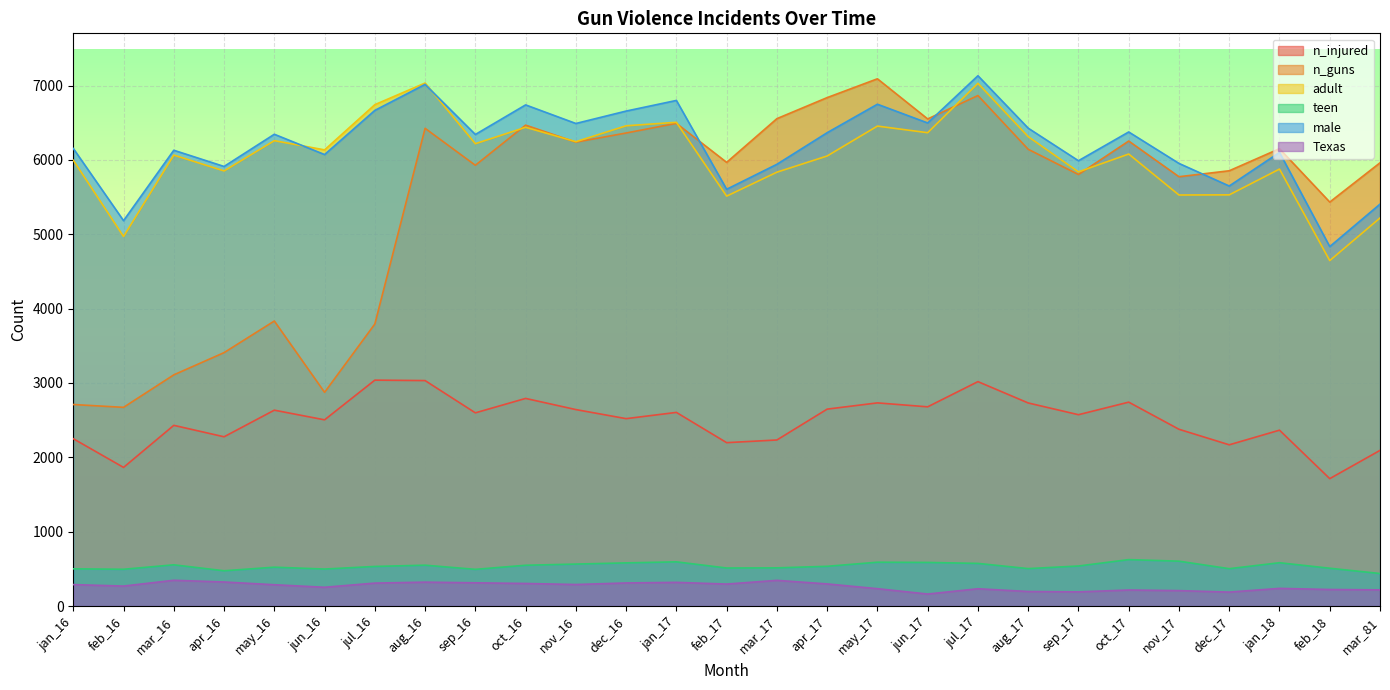

At dec_16, list the series in order from largest to smallest.

male, adult, n_guns, n_injured, teen, Texas